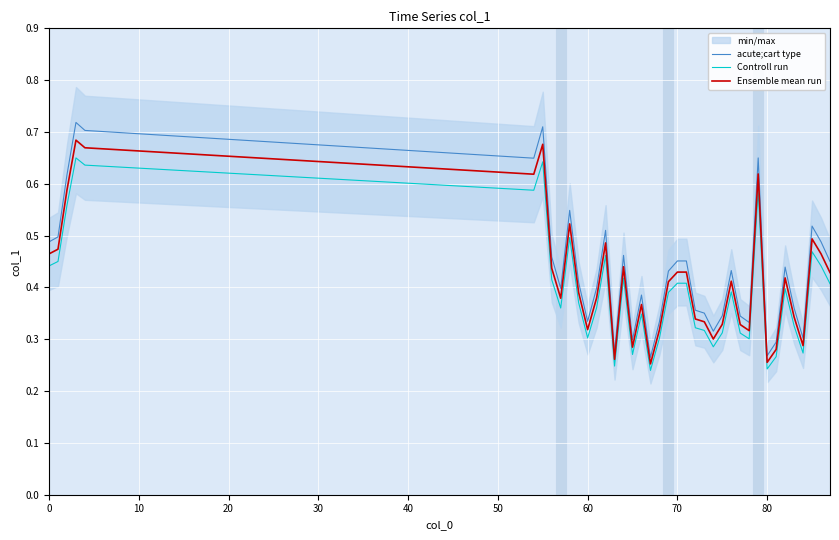

True or false: Controll run and acute;cart type intersect in this chart.

False